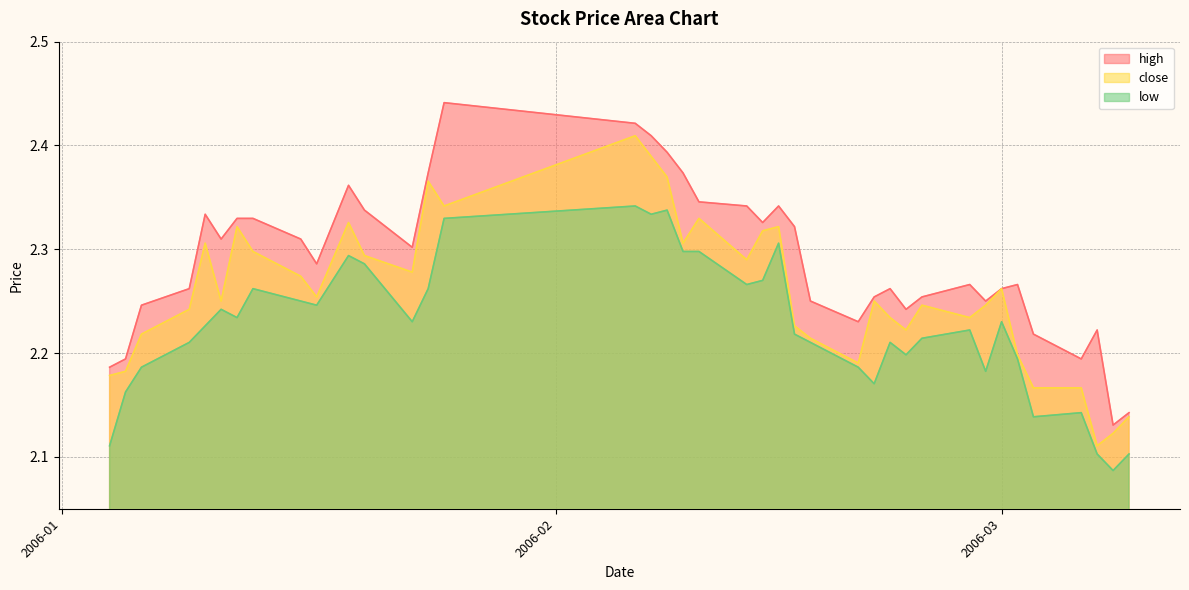

Reading left to right, extract all data points from this chart.

close: 2.2	2.2	2.2	2.2	2.3	2.3	2.3	2.3	2.3	2.3	2.3	2.3	2.3	2.4	2.3	2.4	2.4	2.4	2.3	2.3	2.3	2.3	2.3	2.2	2.2	2.2	2.3	2.2	2.2	2.2	2.2	2.2	2.3	2.2	2.2	2.2	2.1	2.1	2.1
high: 2.2	2.2	2.2	2.3	2.3	2.3	2.3	2.3	2.3	2.3	2.4	2.3	2.3	2.4	2.4	2.4	2.4	2.4	2.4	2.3	2.3	2.3	2.3	2.3	2.3	2.2	2.3	2.3	2.2	2.3	2.3	2.3	2.3	2.3	2.2	2.2	2.2	2.1	2.1
low: 2.1	2.2	2.2	2.2	2.2	2.2	2.2	2.3	2.3	2.2	2.3	2.3	2.2	2.3	2.3	2.3	2.3	2.3	2.3	2.3	2.3	2.3	2.3	2.2	2.2	2.2	2.2	2.2	2.2	2.2	2.2	2.2	2.2	2.2	2.1	2.1	2.1	2.1	2.1